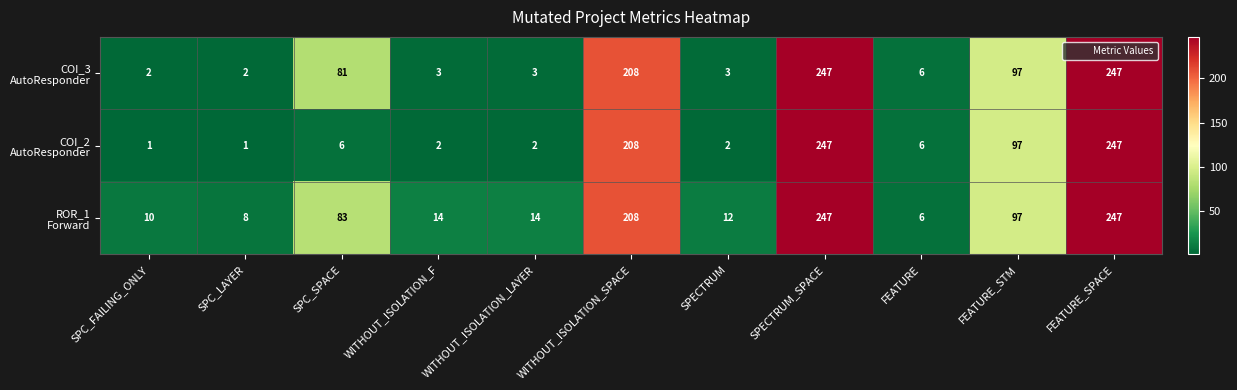

Which series has the largest range (max minus min)?

row_1